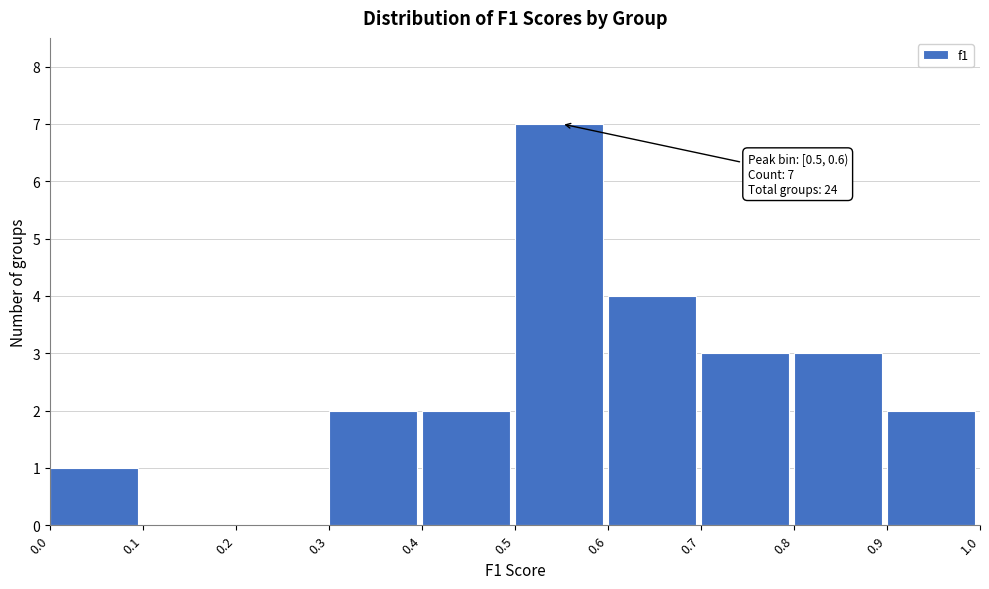

Which range on the x-axis has the tallest bar?

0.5 to 0.6